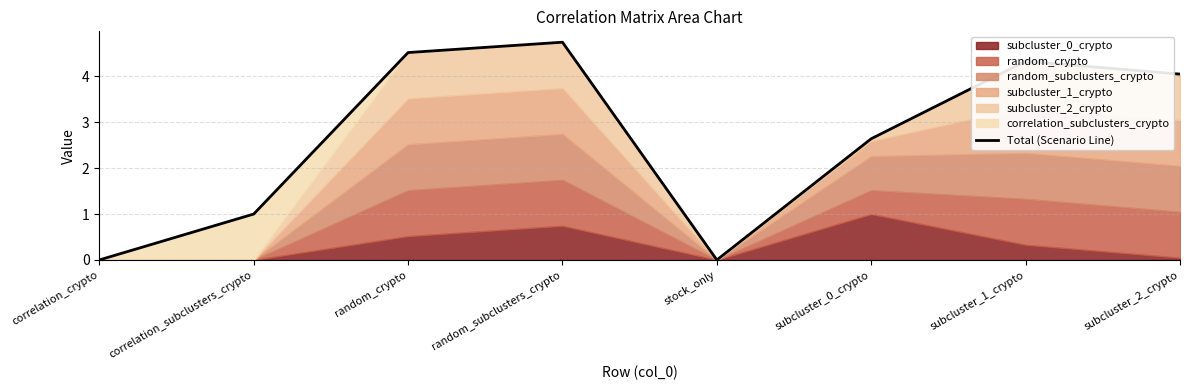

How many positive values are there?

6